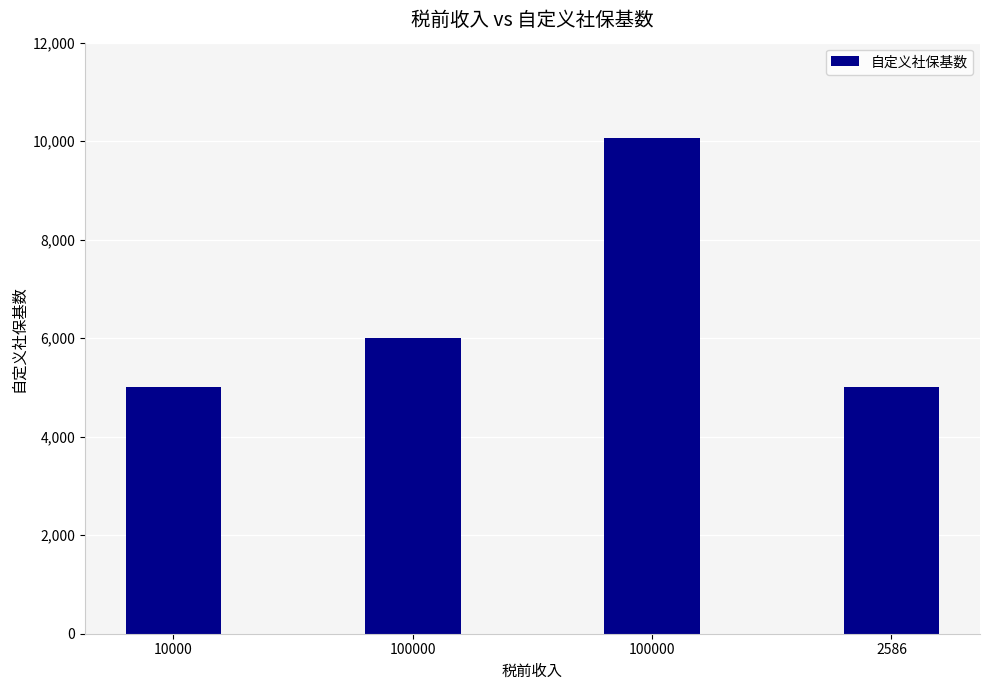

What is the smallest value displayed?

5000.0